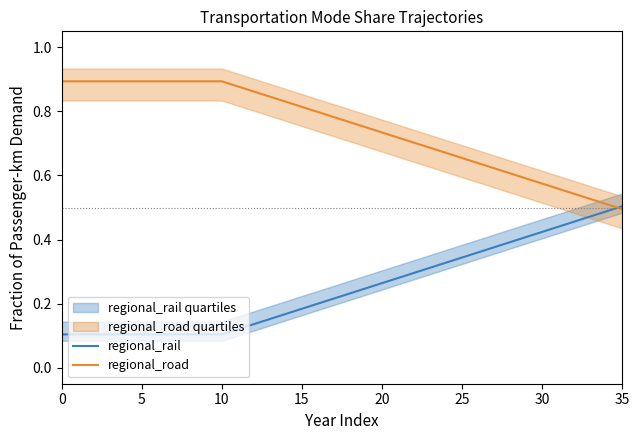

What are all the series names shown in the legend?

regional_rail, regional_road